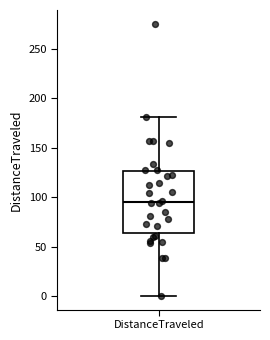

Transcribe this box plot: give where the median line is, the range the box spans, and where the two whiskers end, as read against the y-axis. The values are not printed on the chart, so give them approximately, as read against the axis.

median 95, box 65 to 125, whiskers 0 to 180